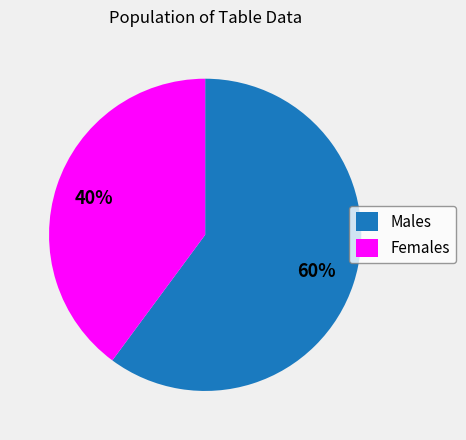

Combined, do Females and Males account for over 50%?

Yes